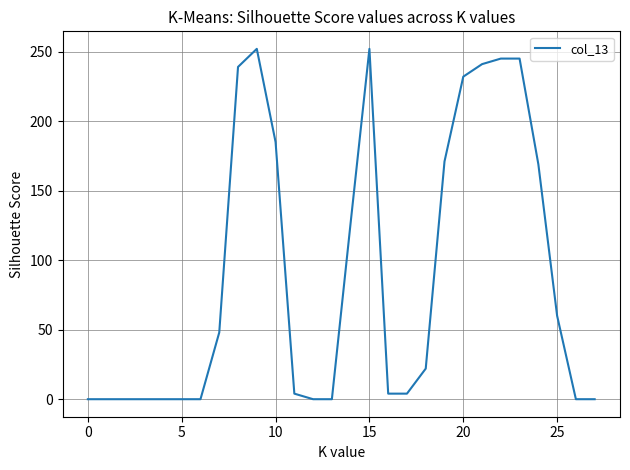

What is the maximum value shown in the chart?

252